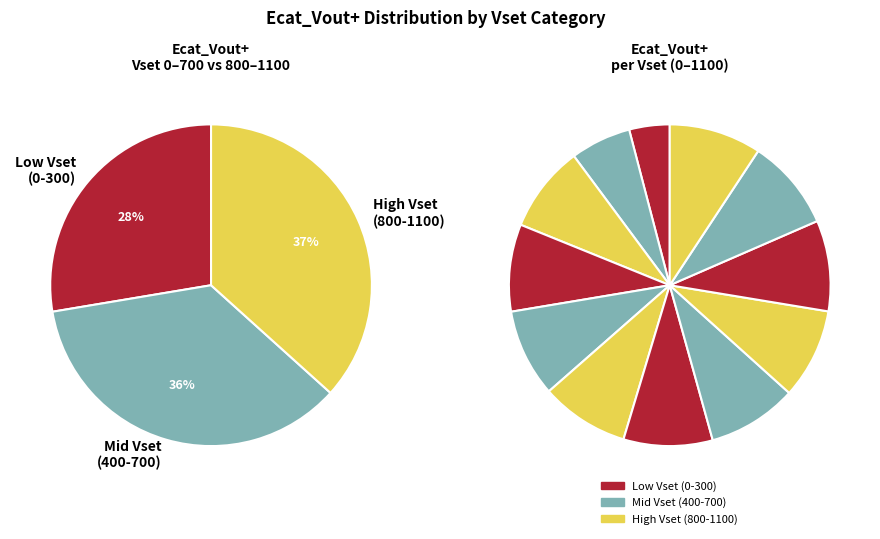

Between 0 and 1100, which is larger?

1100